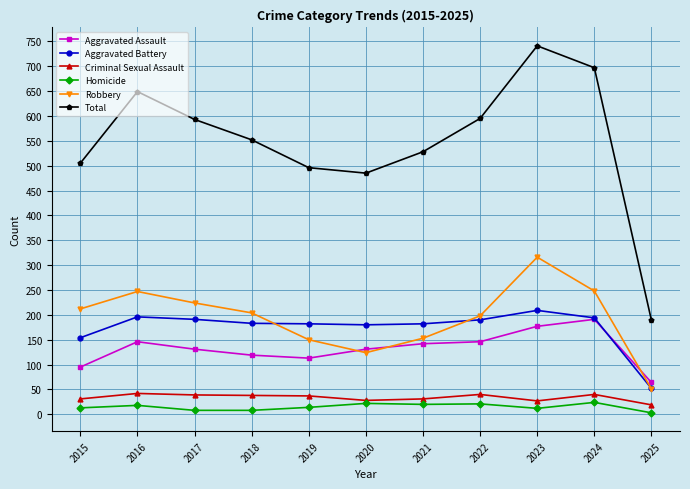

What is the minimum value for Aggravated Battery?

52